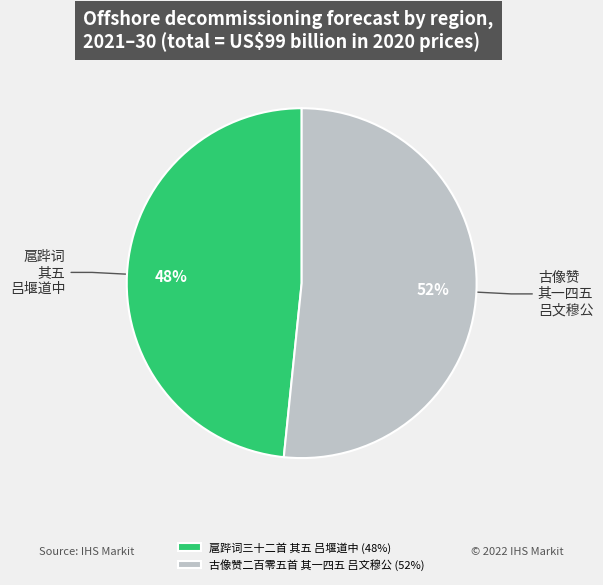

Rank the categories by value from lowest to highest.

扈跸词三十二首 其五 吕堰道中, 古像赞二百零五首 其一四五 吕文穆公